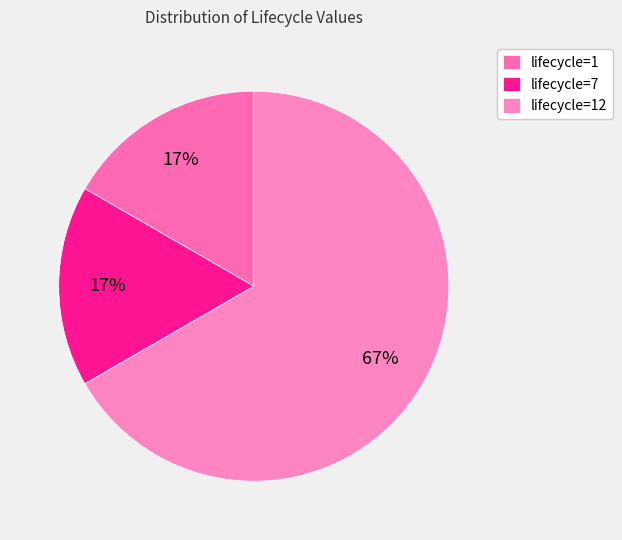

How many segments does this pie chart have?

3